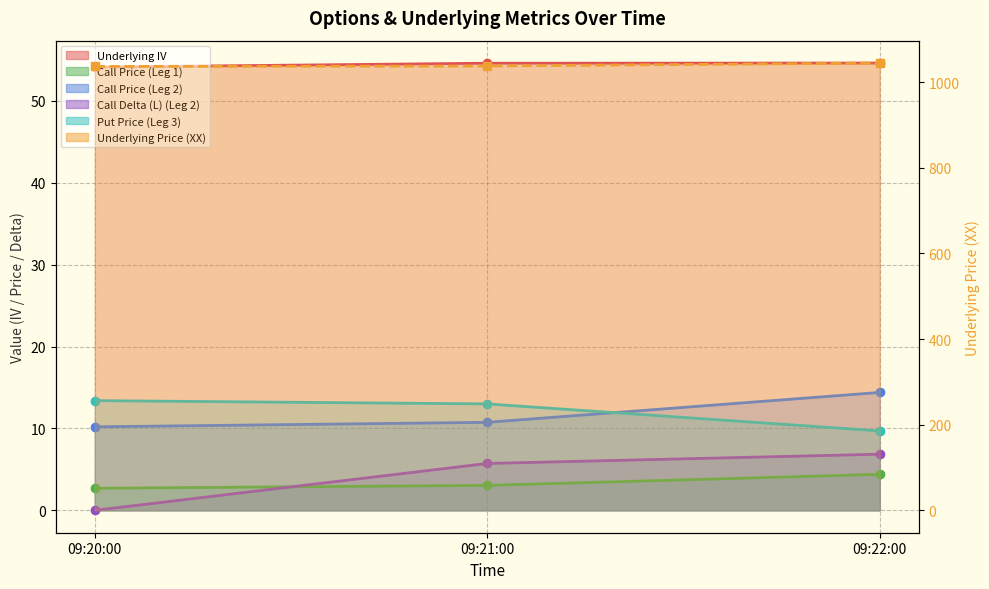

What is the difference between the maximum and minimum values in the Underlying IV series?

0.5